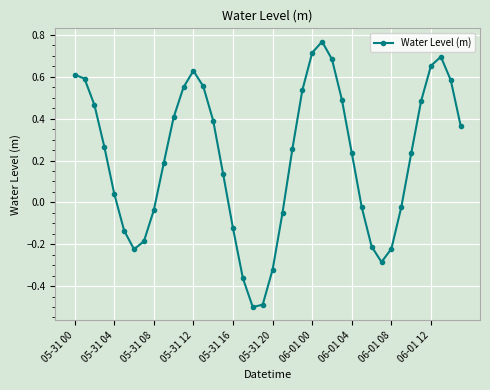

What is the smallest value displayed?

-0.5